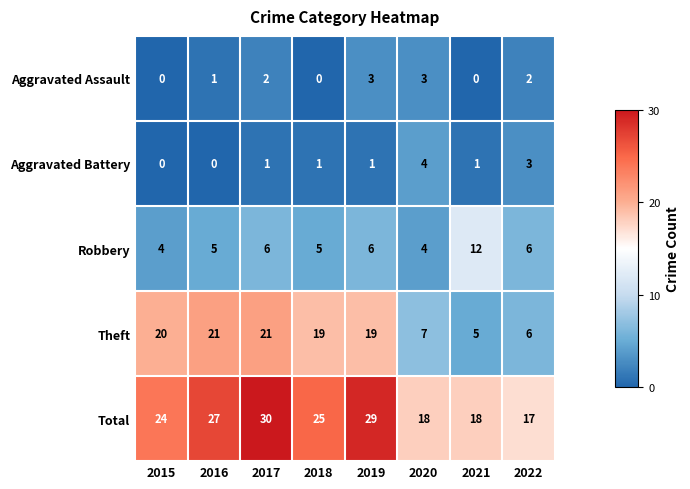

At which label is Aggravated Assault closest to 1?

2016